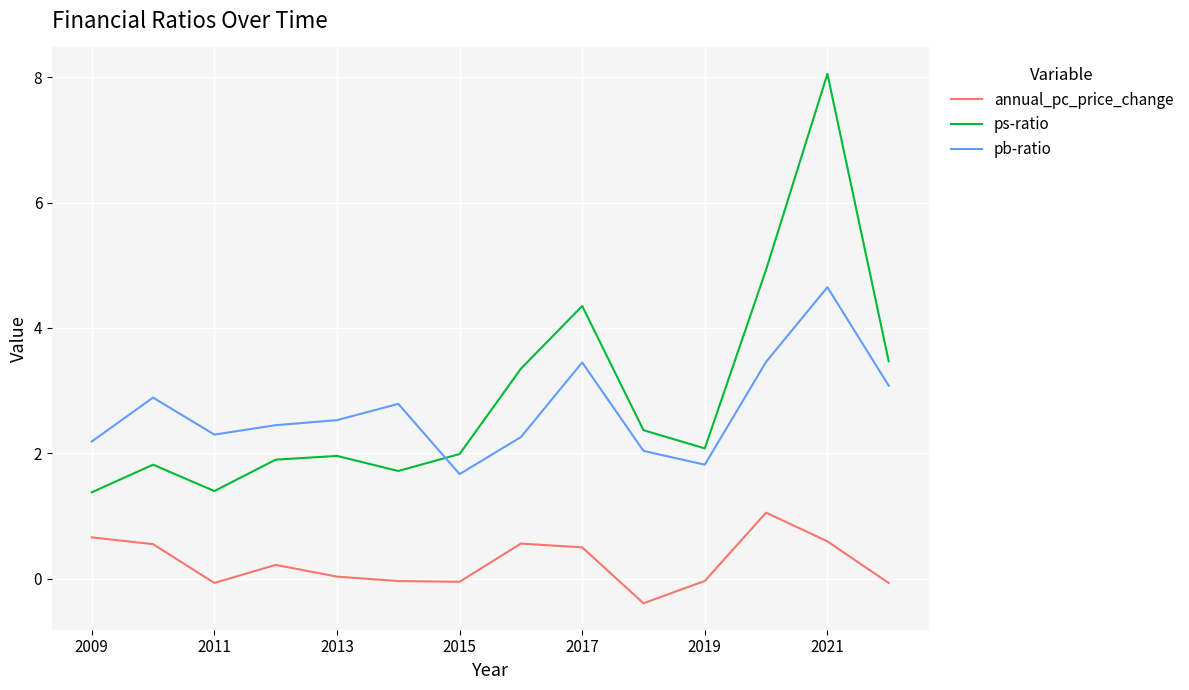

After their last crossing, which series has the higher values: ps-ratio or pb-ratio?

ps-ratio